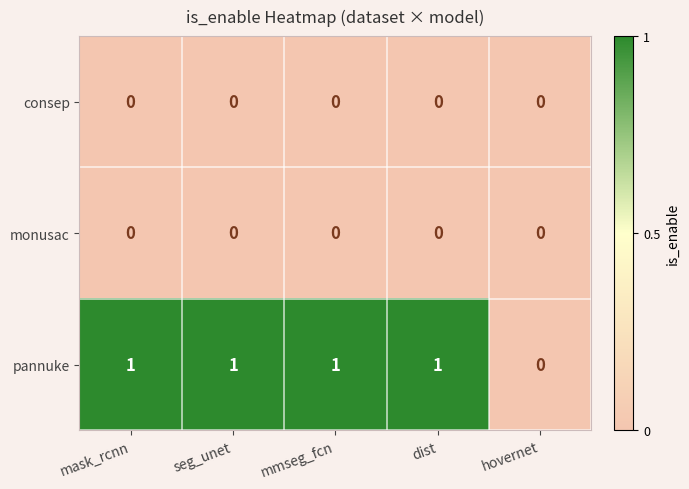

At which label is pannuke closest to 0?

hovernet